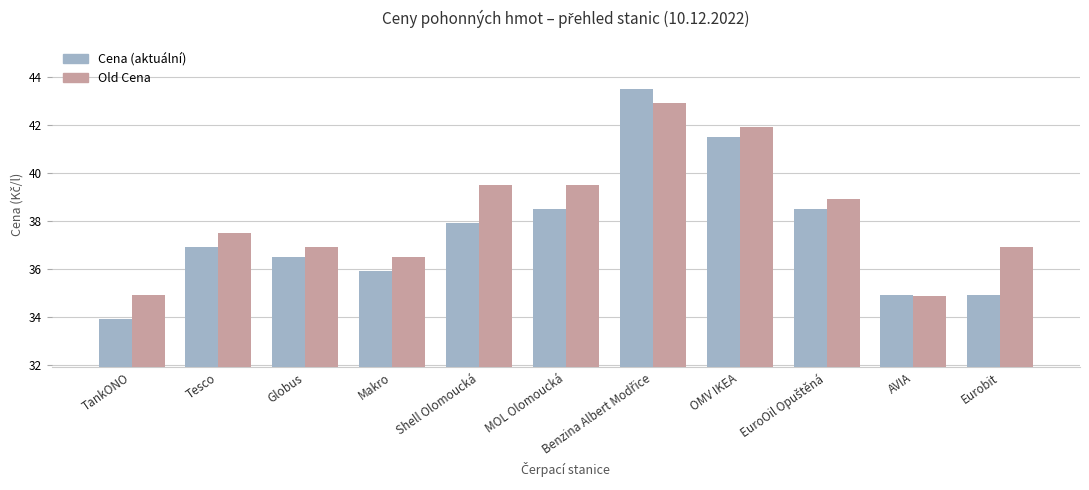

What is the difference between the highest and lowest values at MOL Olomoucká?

1.0